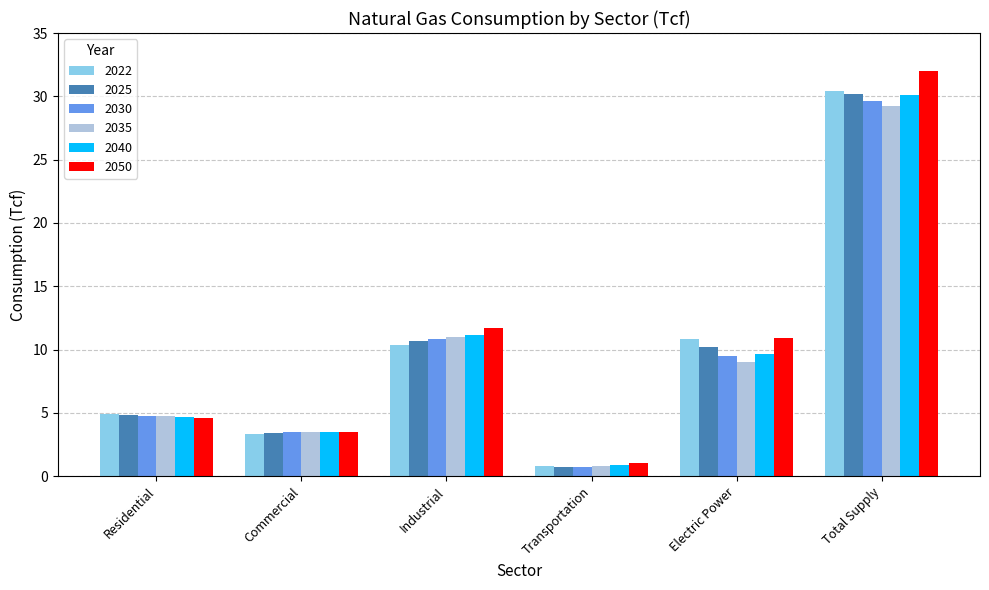

What is the value of the 2040 bar at the 4th from the left?

0.9